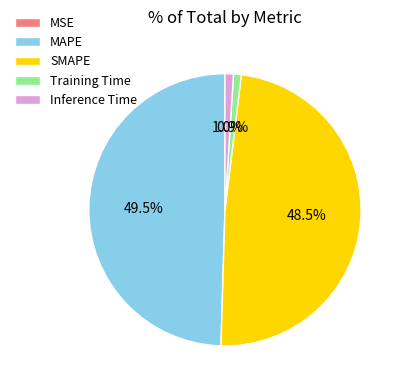

Between SMAPE and Training Time, which is larger?

SMAPE